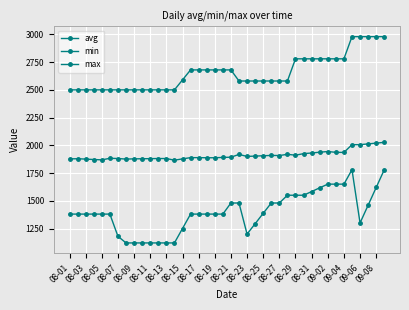

What is the difference between the second highest and second lowest values in the min series?

660